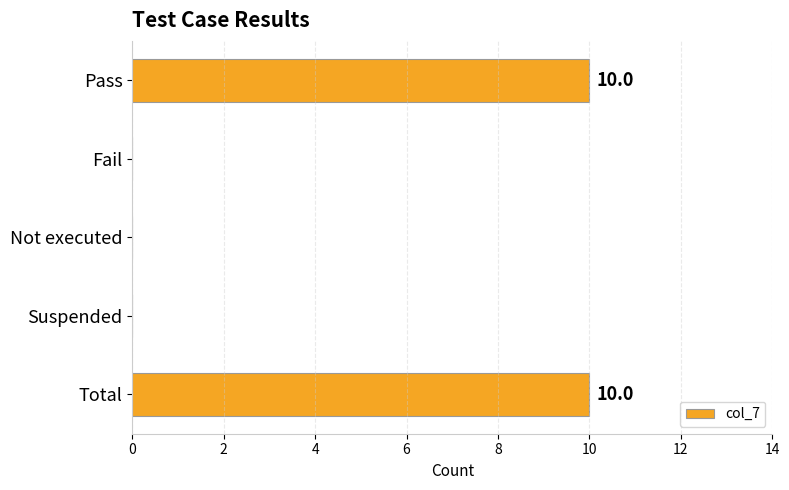

How many categories are shown in the chart?

5